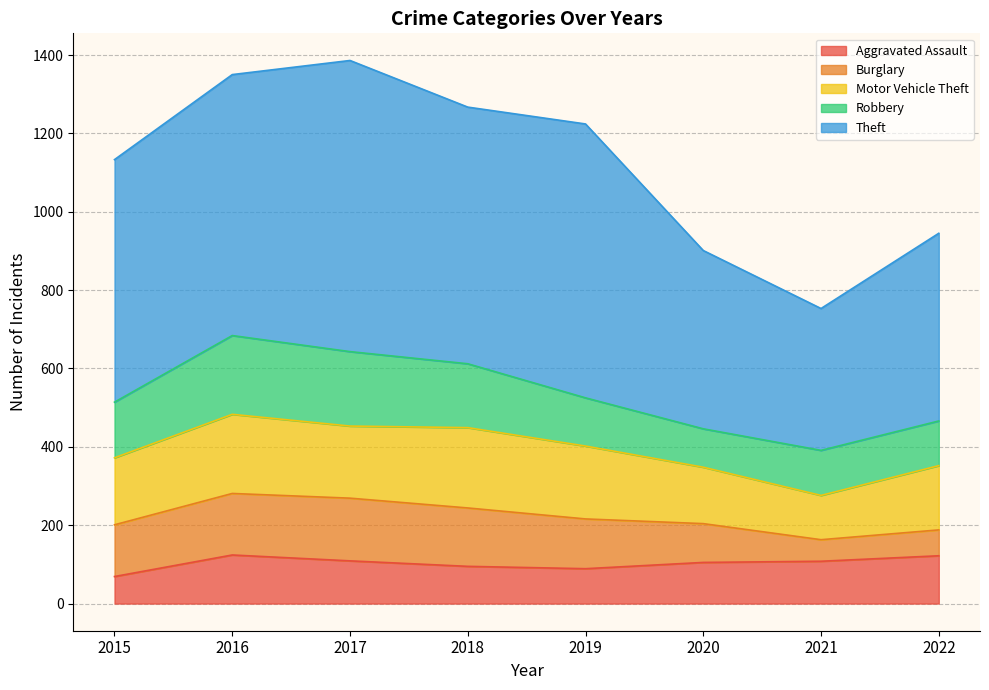

Does the chart have visible grid lines?

Yes